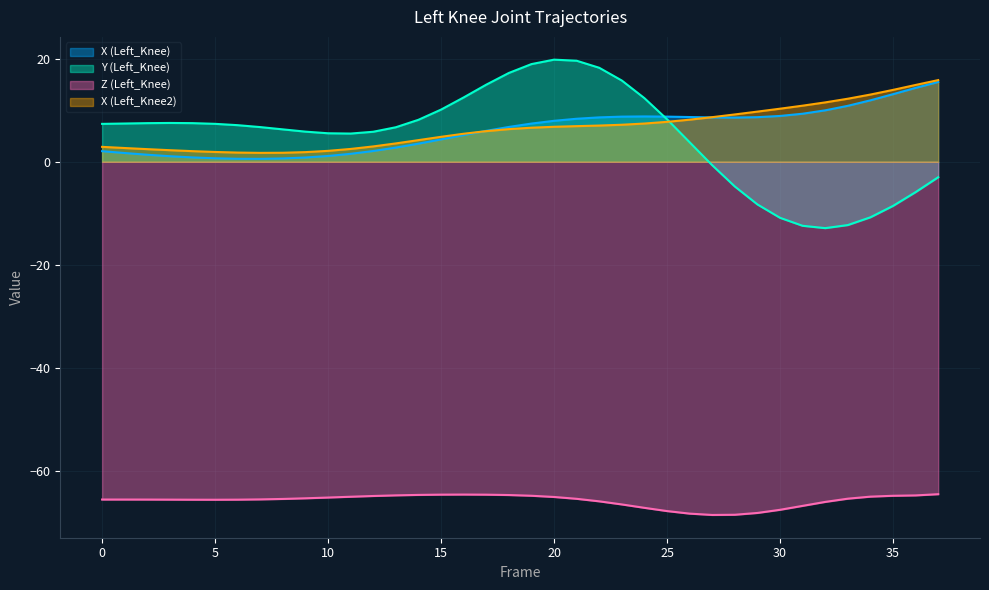

Reading right to left, list all the values displayed in this chart.

X (Left_Knee): 37=15.5	36=14.3	35=13.1	34=11.9	33=10.9	32=10.0	31=9.3	30=8.9	29=8.7	28=8.6	27=8.6	26=8.7	25=8.8	24=8.8	23=8.8	22=8.6	21=8.4	20=8.0	19=7.4	18=6.8	17=6.0	16=5.2	15=4.3	14=3.5	13=2.8	12=2.1	11=1.5	10=1.1	9=0.8	8=0.6	7=0.6	6=0.6	5=0.7	4=0.8	3=1.1	2=1.4	1=1.7	0=2.1
Y (Left_Knee): 37=-3.0	36=-5.9	35=-8.6	34=-10.8	33=-12.3	32=-12.9	31=-12.4	30=-10.9	29=-8.3	28=-4.8	27=-0.7	26=3.8	25=8.2	24=12.3	23=15.8	22=18.2	21=19.6	20=19.8	19=19.0	18=17.2	17=15.0	16=12.5	15=10.1	14=8.1	13=6.7	12=5.8	11=5.5	10=5.5	9=5.9	8=6.3	7=6.7	6=7.1	5=7.4	4=7.5	3=7.5	2=7.5	1=7.4	0=7.4
Z (Left_Knee): 37=-64.5	36=-64.7	35=-64.8	34=-65.0	33=-65.4	32=-66.0	31=-66.8	30=-67.5	29=-68.1	28=-68.5	27=-68.5	26=-68.3	25=-67.8	24=-67.1	23=-66.5	22=-65.9	21=-65.4	20=-65.0	19=-64.8	18=-64.7	17=-64.6	16=-64.6	15=-64.6	14=-64.6	13=-64.7	12=-64.8	11=-65.0	10=-65.1	9=-65.3	8=-65.4	7=-65.5	6=-65.6	5=-65.6	4=-65.6	3=-65.6	2=-65.5	1=-65.5	0=-65.5
X (Left_Knee2): 37=15.8	36=14.9	35=13.9	34=13.0	33=12.2	32=11.5	31=10.9	30=10.3	29=9.7	28=9.2	27=8.7	26=8.2	25=7.8	24=7.4	23=7.2	22=7.0	21=6.9	20=6.8	19=6.6	18=6.3	17=5.9	16=5.4	15=4.8	14=4.2	13=3.6	12=3.0	11=2.5	10=2.1	9=1.9	8=1.8	7=1.7	6=1.8	5=1.9	4=2.1	3=2.2	2=2.5	1=2.7	0=2.9